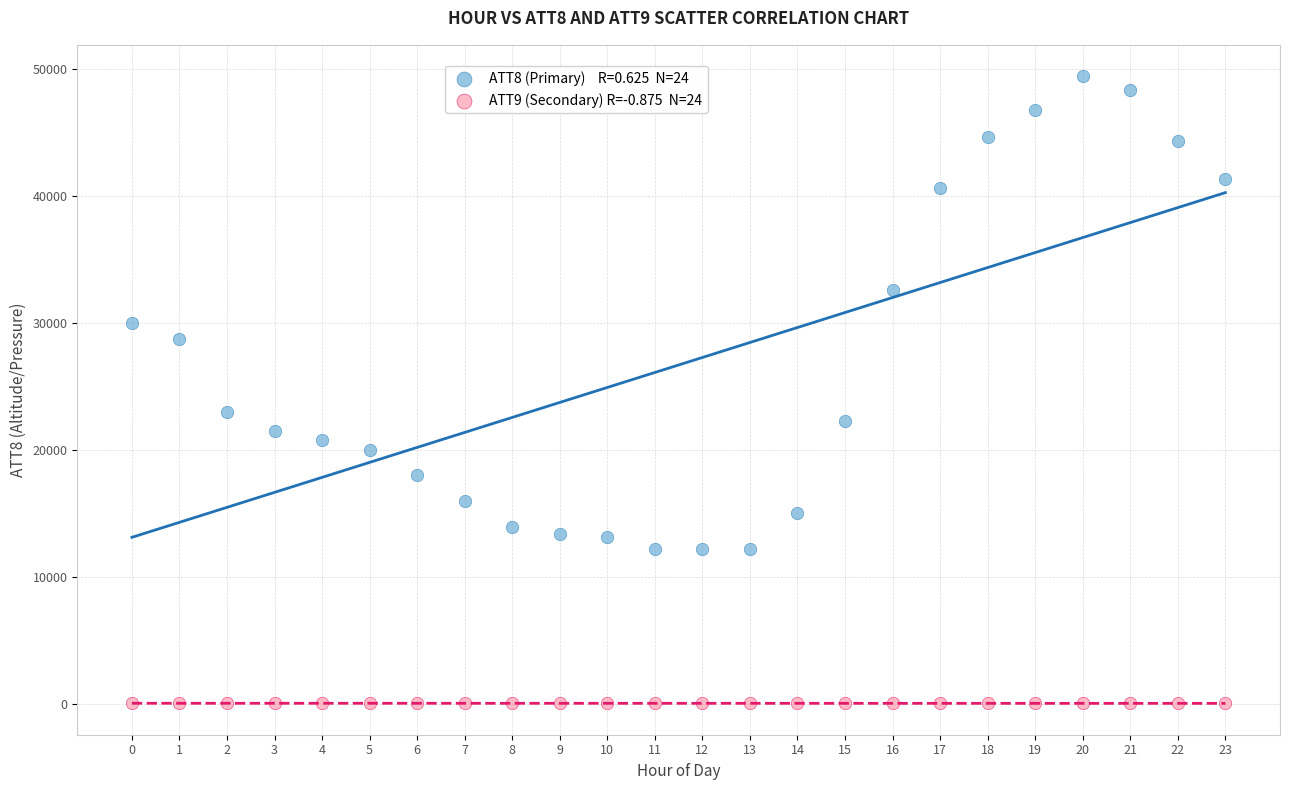

Across all data points, what is the range of Y values (max minus min)?

49362.8